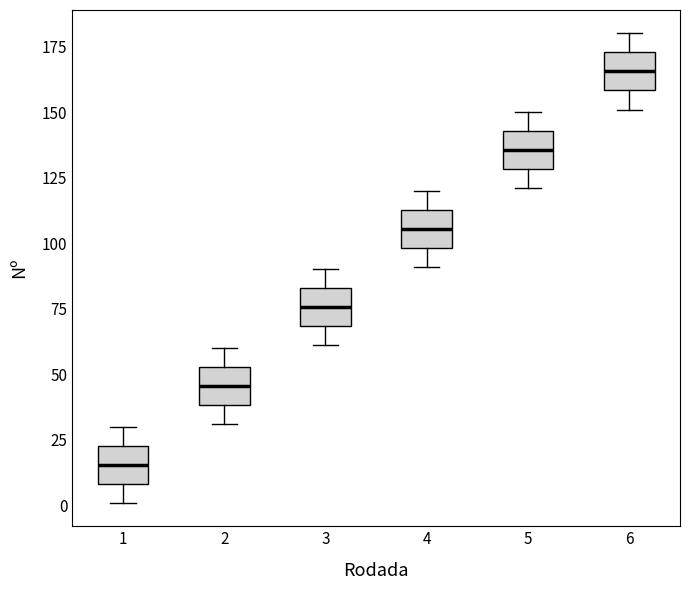

Reading left to right, transcribe this box plot: for each box, give where its median line is, the range the box spans, and where its two whiskers end, as read against the y-axis. The values are not printed on the chart, so give them approximately, as read against the axis.

1: median 15, box 10 to 25, whiskers 0 to 30
2: median 45, box 40 to 55, whiskers 30 to 60
3: median 75, box 70 to 85, whiskers 60 to 90
4: median 105, box 100 to 115, whiskers 90 to 120
5: median 135, box 130 to 145, whiskers 120 to 150
6: median 165, box 160 to 175, whiskers 150 to 180